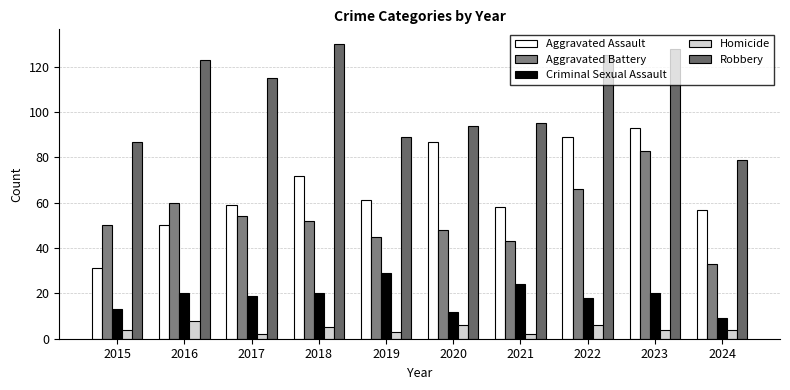

The value of Aggravated Assault at 2020 is 87. True or false?

True